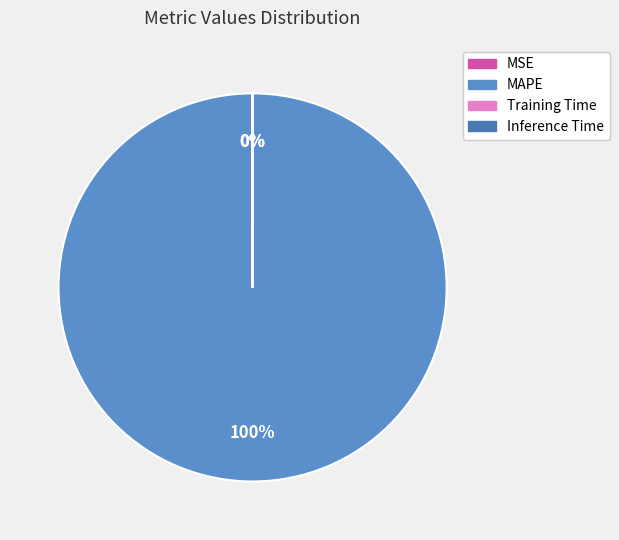

What percentage is NOT represented by Training Time?

100.0%